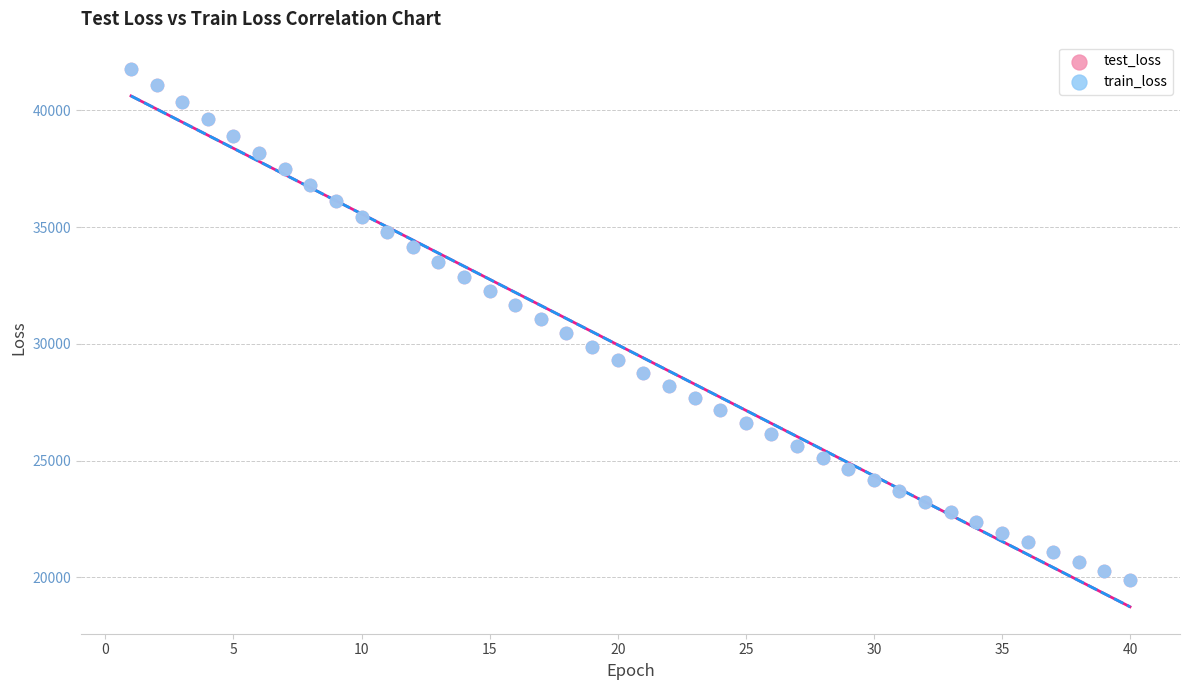

What are all the series names shown in the legend?

test_loss, train_loss